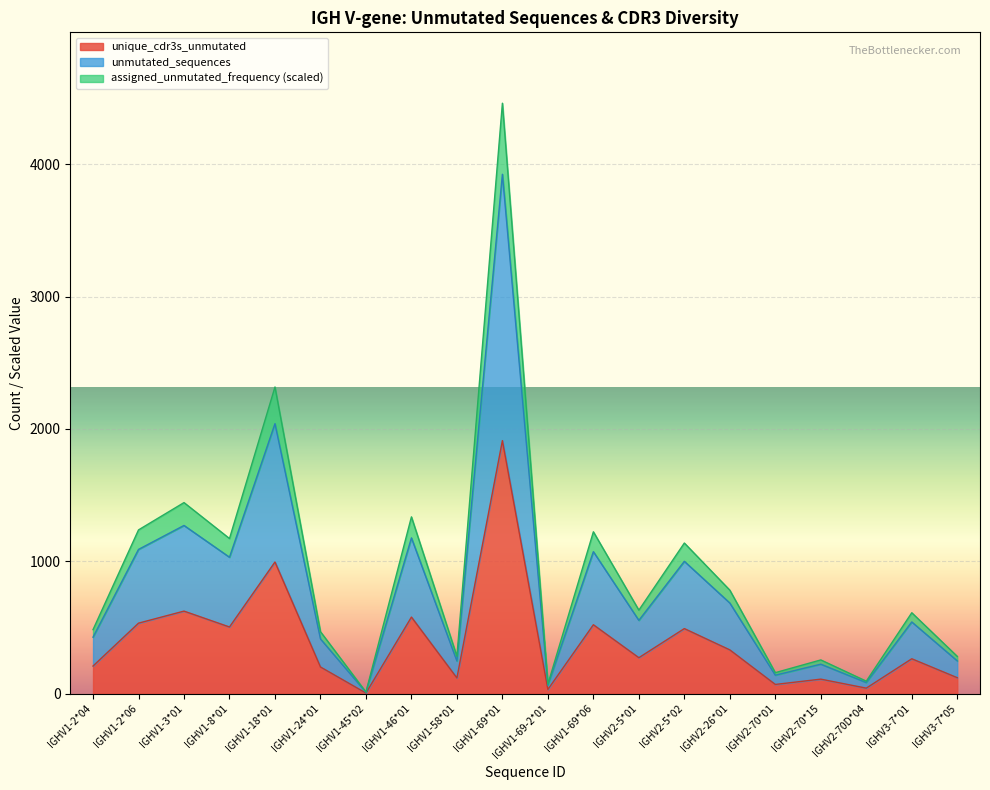

What is the value of the unique_cdr3s_unmutated point at the 20th from the left?

121.0